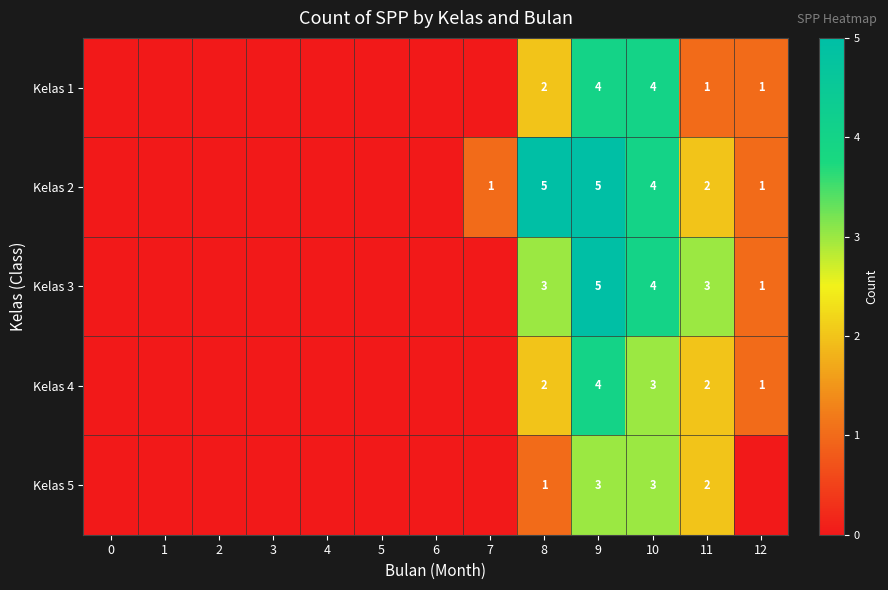

True or false: Kelas 1 has a value of 1 at 8.

False